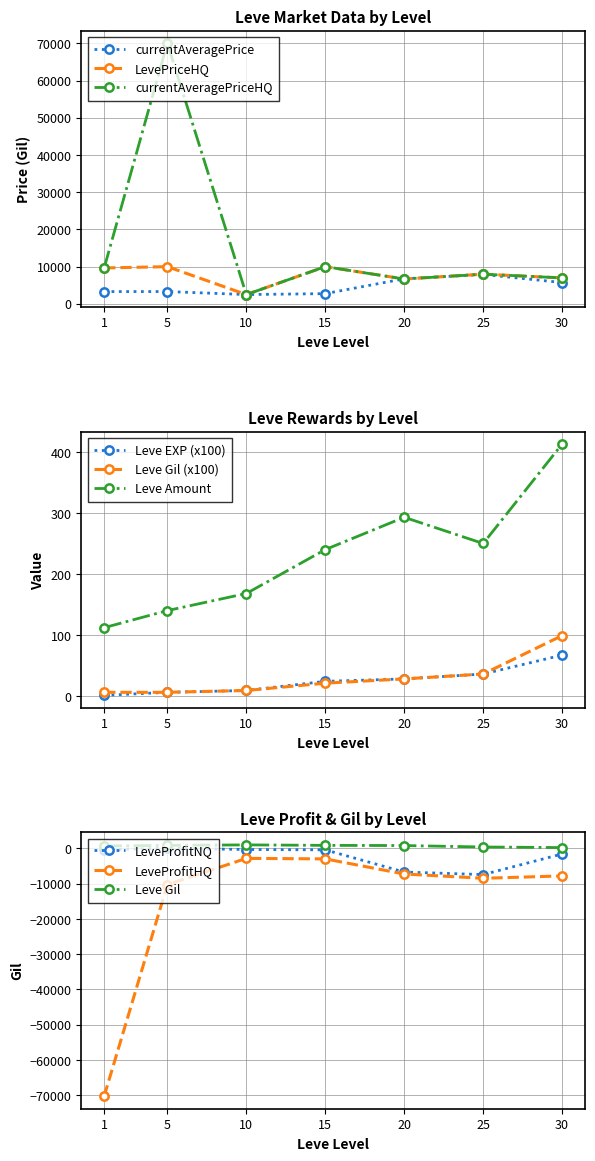

Rank the series by their average value, from highest to lowest.

currentAveragePriceHQ, LevePriceHQ, currentAveragePrice